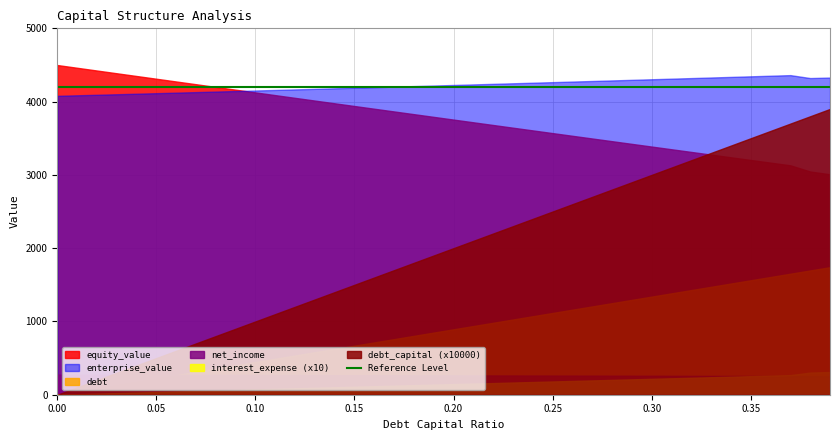

Which series has the largest range (max minus min)?

debt_capital (x10000)